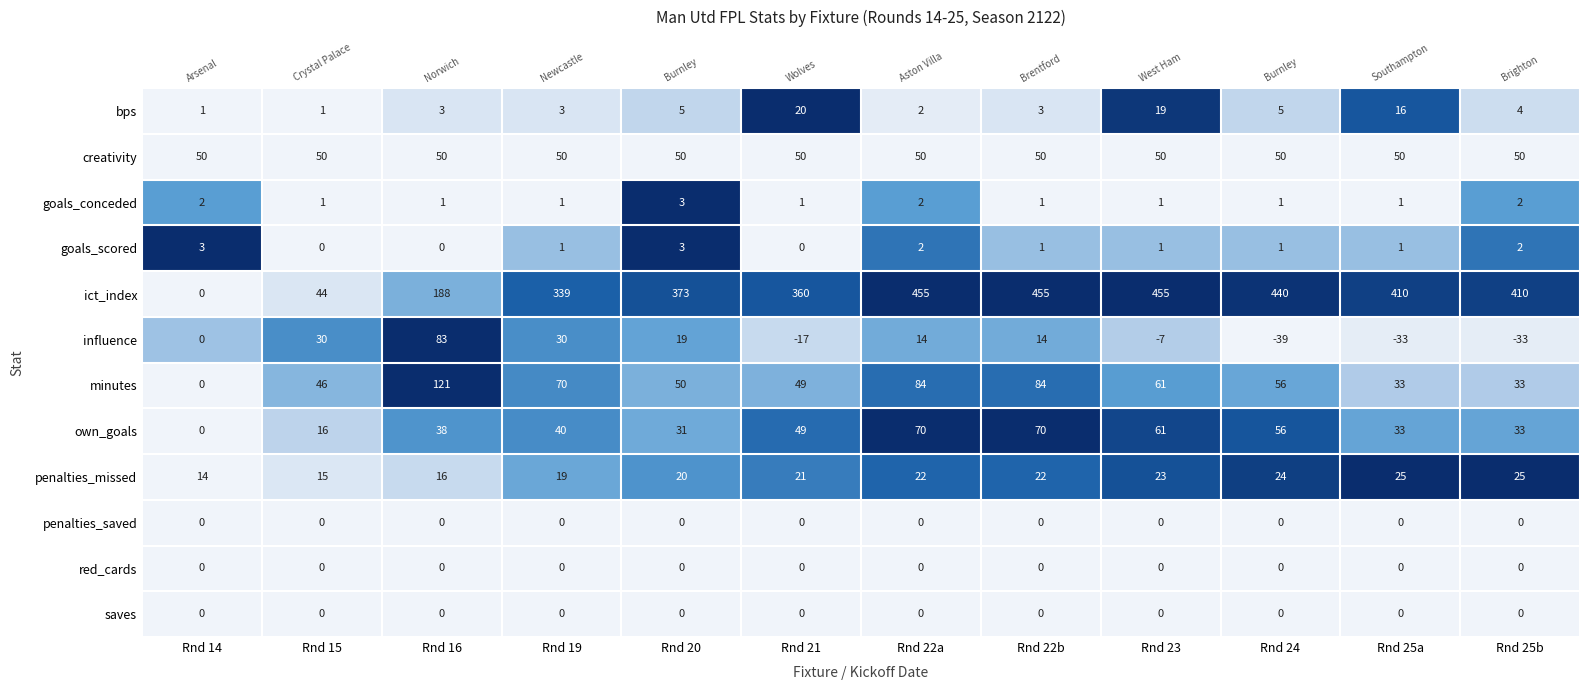

At which label does bps reach its peak?

Rnd 21